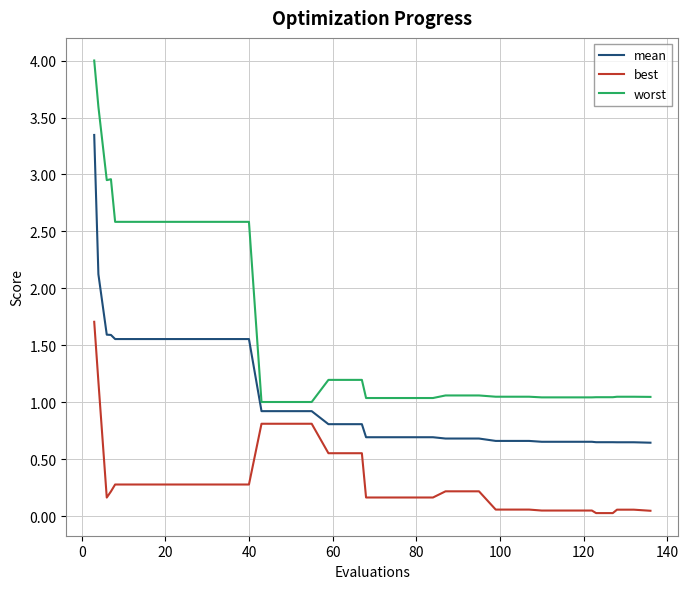

True or false: best and mean cross at least once.

False